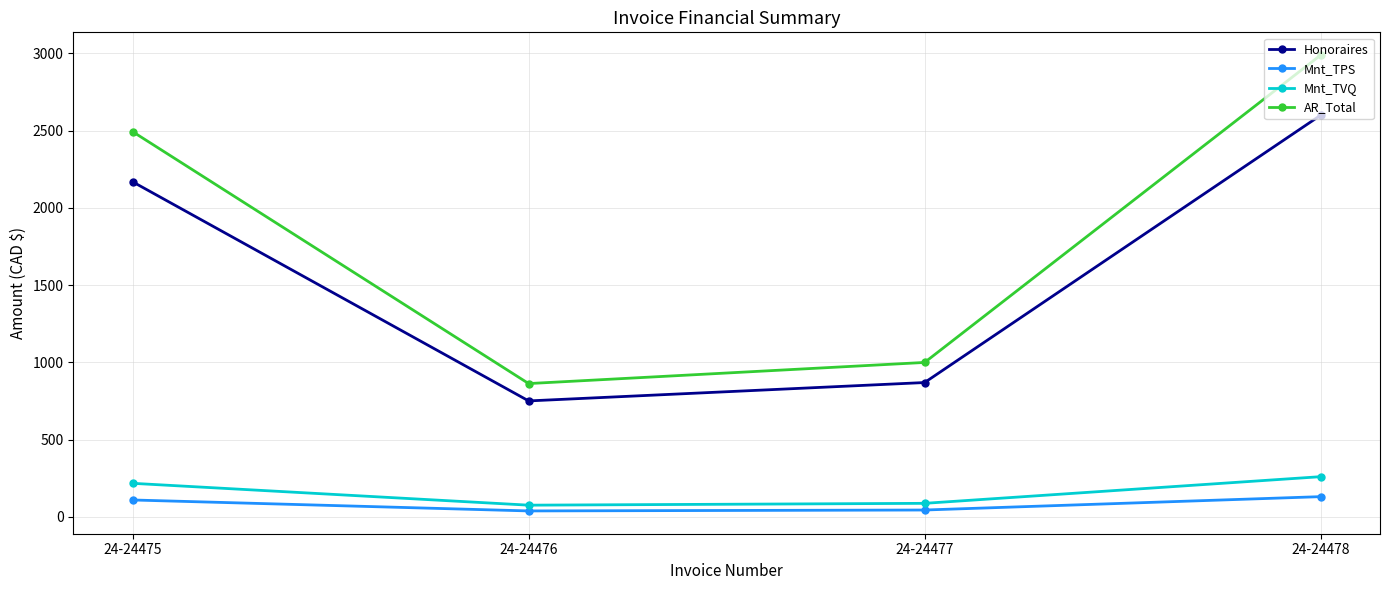

What is the total value across all series at 24-24477?

1998.3